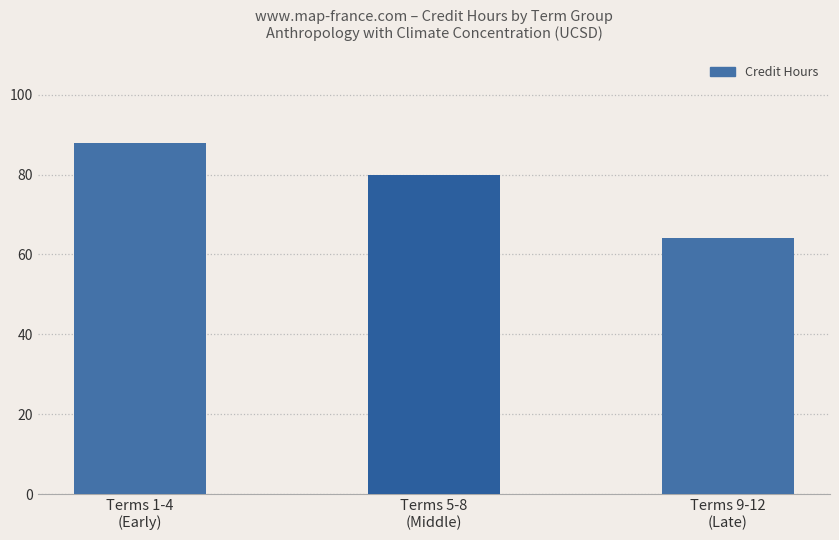

Reading left to right, transcribe all the data shown in this chart.

88	80	64